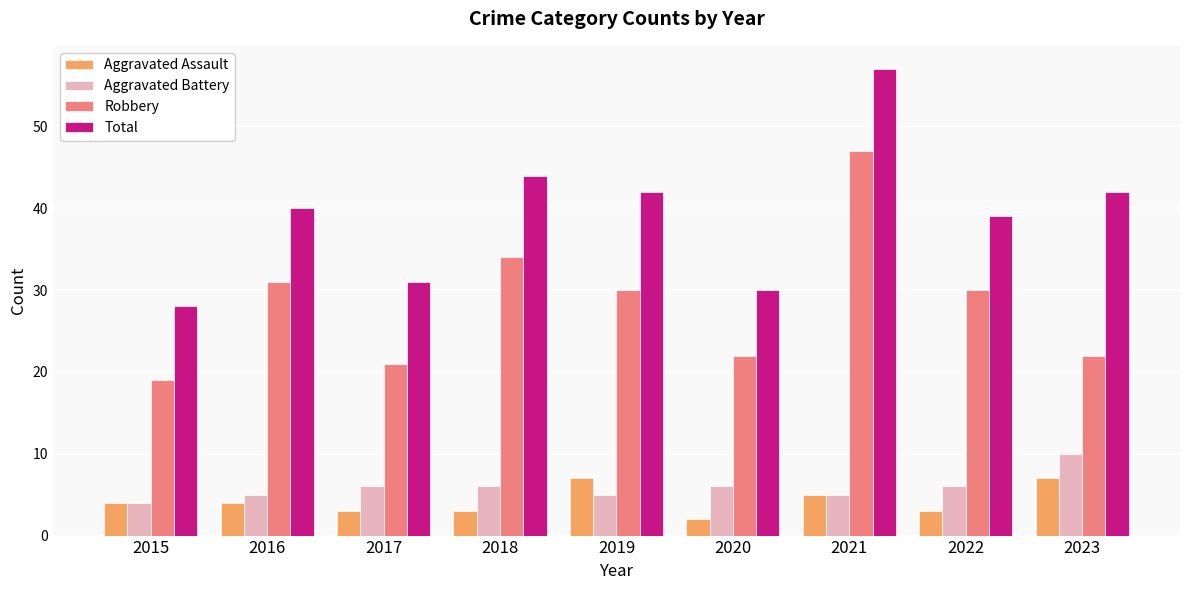

Reading left to right, what are all the values shown in this chart?

Aggravated Assault: 2015=4	2016=4	2017=3	2018=3	2019=7	2020=2	2021=5	2022=3	2023=7
Aggravated Battery: 2015=4	2016=5	2017=6	2018=6	2019=5	2020=6	2021=5	2022=6	2023=10
Robbery: 2015=19	2016=31	2017=21	2018=34	2019=30	2020=22	2021=47	2022=30	2023=22
Total: 2015=28	2016=40	2017=31	2018=44	2019=42	2020=30	2021=57	2022=39	2023=42